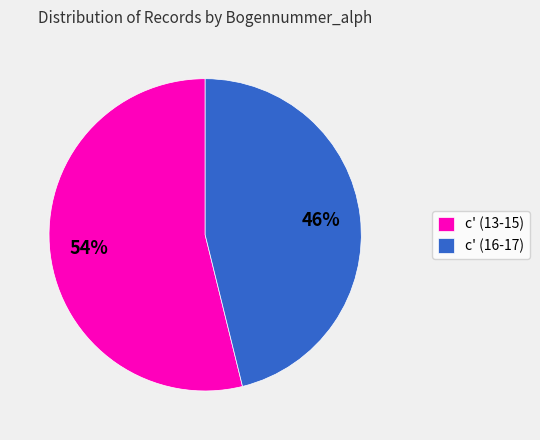

To the nearest percent, what is the difference between the c' (16-17) and c' (13-15) slice percentages?

8%